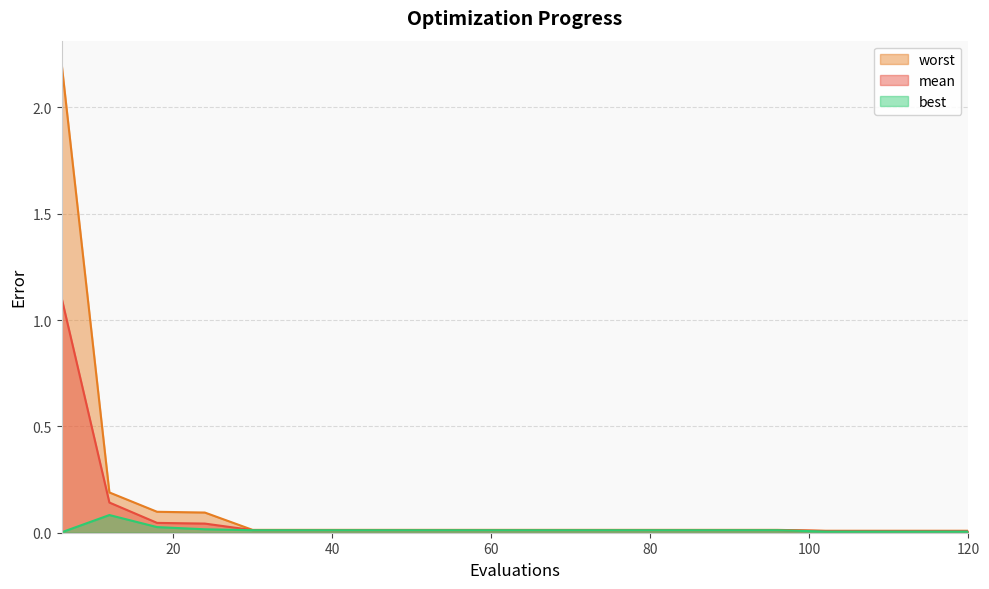

What is the maximum value shown in the chart?

2.2